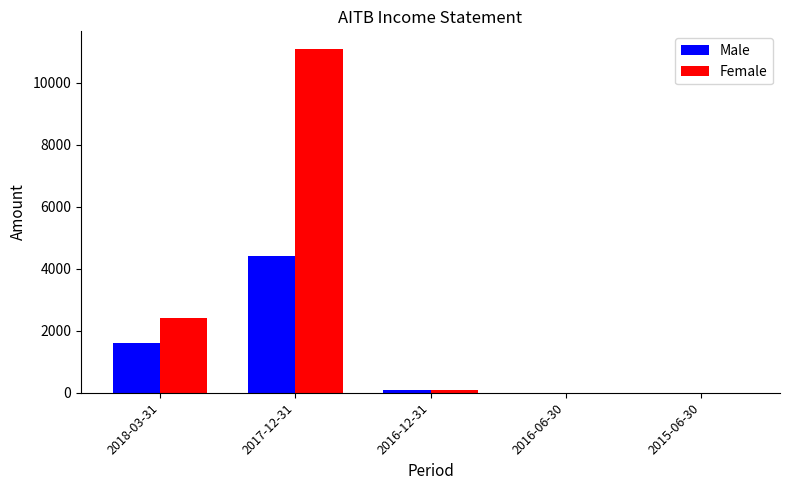

Which series has the widest spread of values?

Female